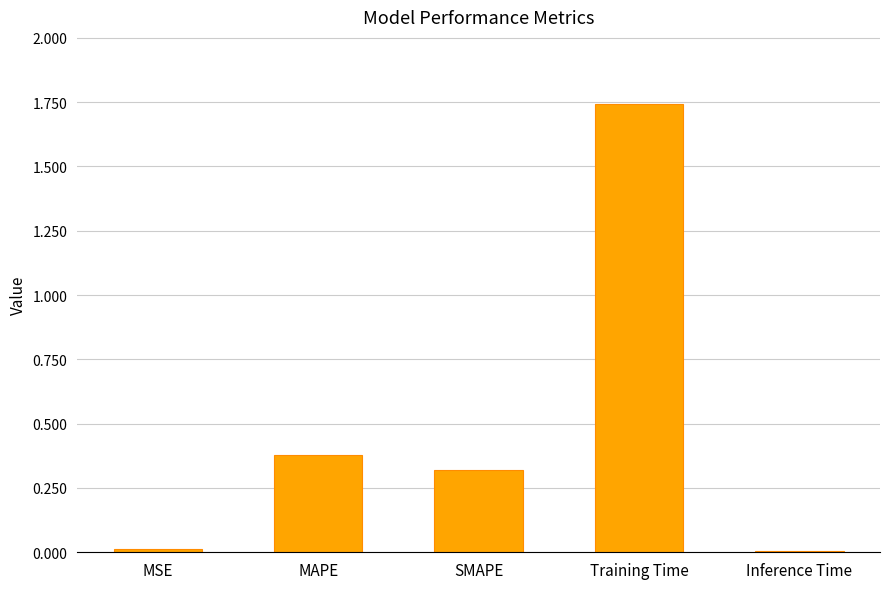

At which category does the chart reach its peak across all series?

Training Time